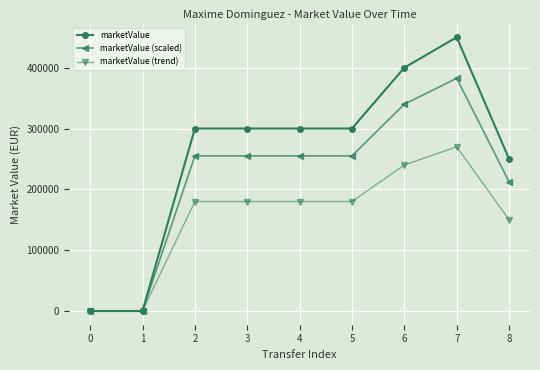

Reading left to right, transcribe all the data shown in this chart.

marketValue: 0=0	1=0	2=300000	3=300000	4=300000	5=300000	6=400000	7=450000	8=250000
marketValue (scaled): 0=0	1=0	2=255000	3=255000	4=255000	5=255000	6=340000	7=382500	8=212500
marketValue (trend): 0=0	1=0	2=180000	3=180000	4=180000	5=180000	6=240000	7=270000	8=150000